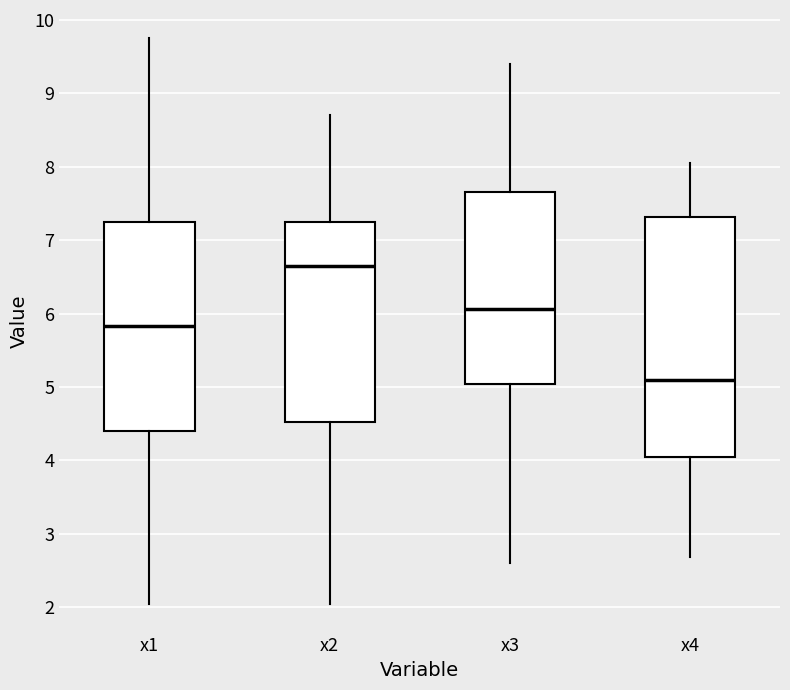

Which box is the tallest, from its lower edge to its upper edge?

x4